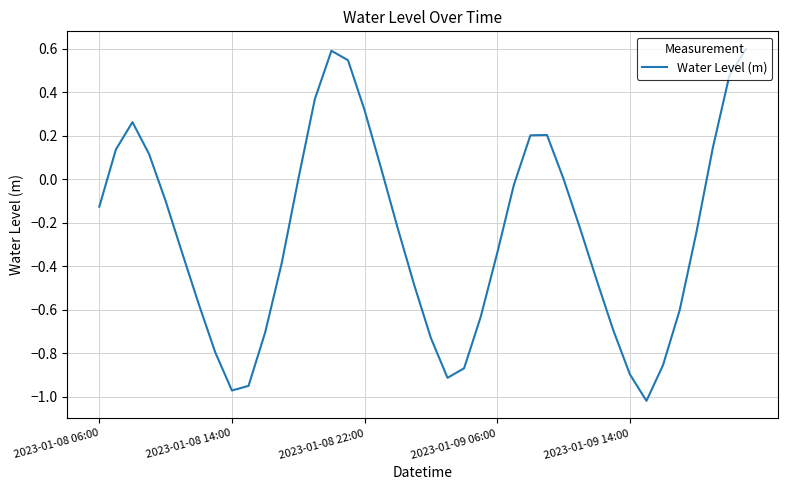

What is the greatest value displayed?

0.6